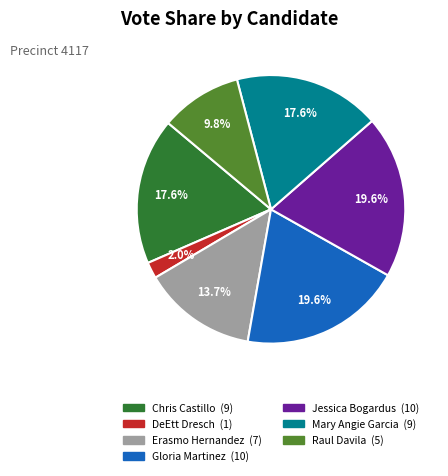

Is there a majority slice in this chart?

No